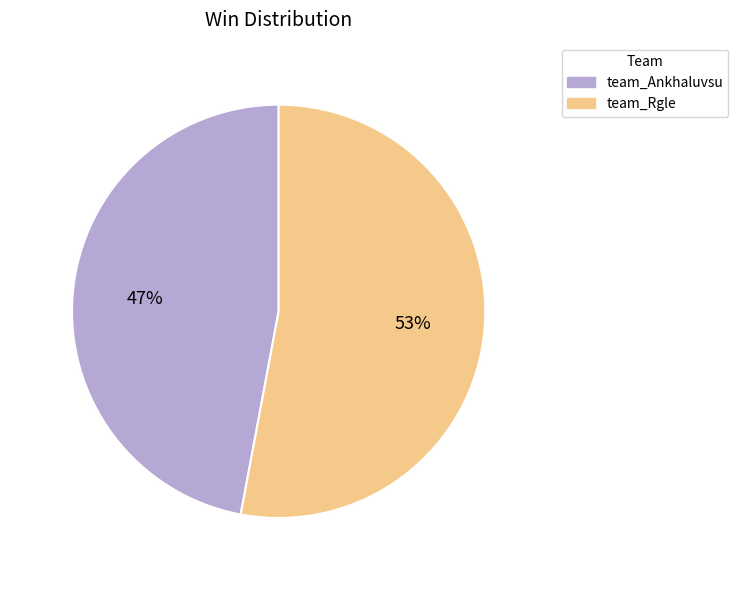

How many segments does this pie chart have?

2